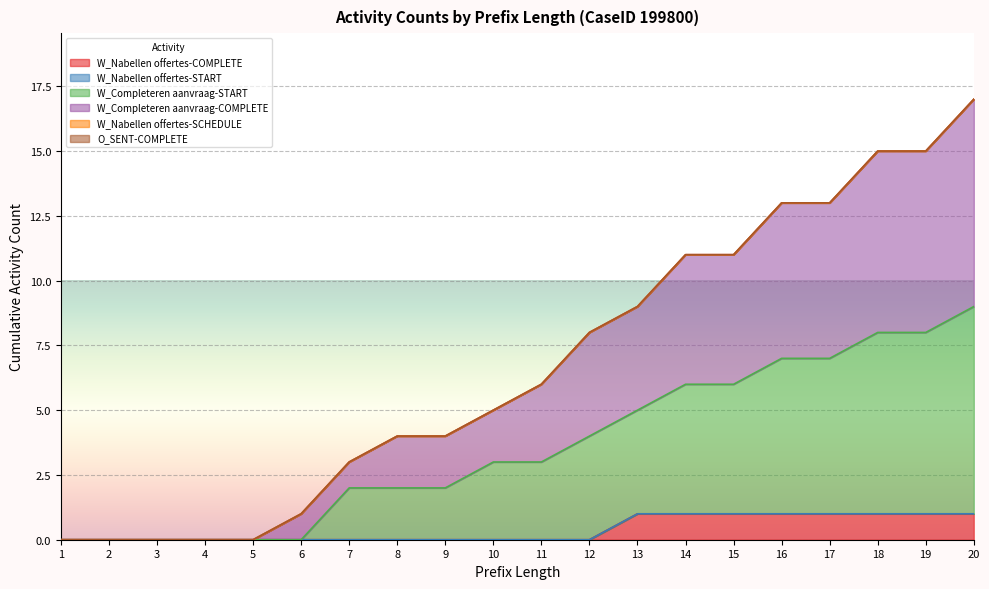

Which category has the highest value in the W_Completeren aanvraag-START series?

20